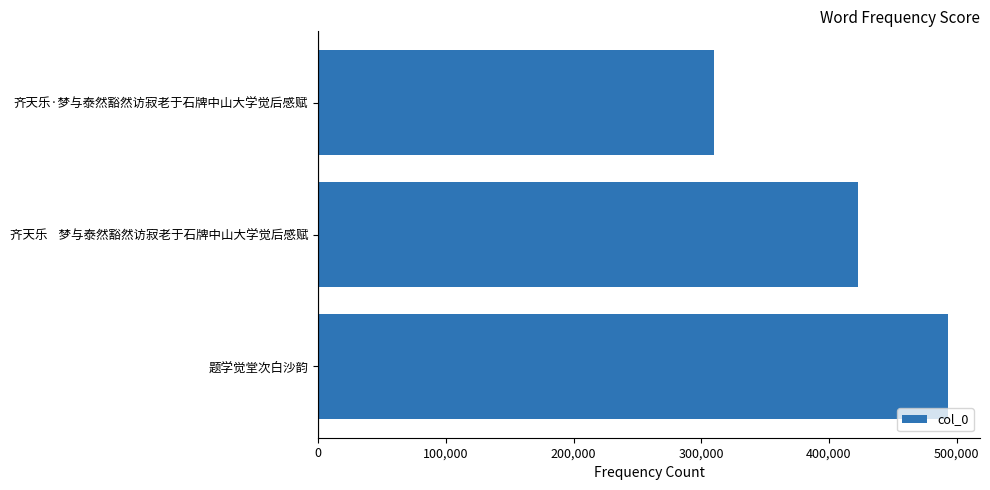

Rank the categories by value from lowest to highest.

齐天乐·梦与泰然豁然访寂老于石牌中山大学觉后感赋, 齐天乐    梦与泰然豁然访寂老于石牌中山大学觉后感赋, 题学觉堂次白沙韵